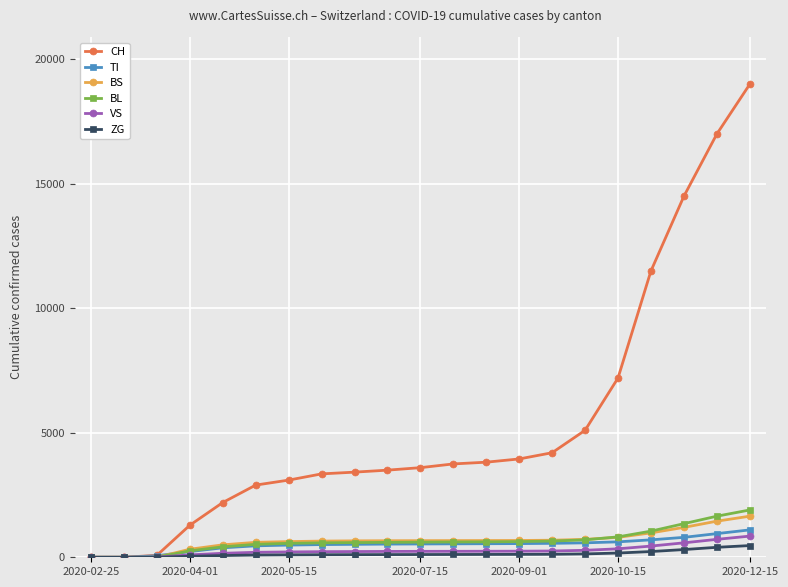

What is the maximum value for TI?

1100